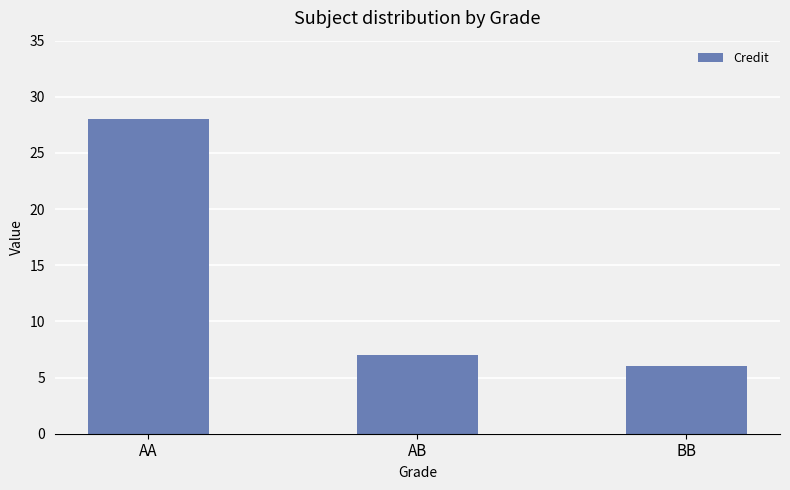

What is the greatest value displayed?

28